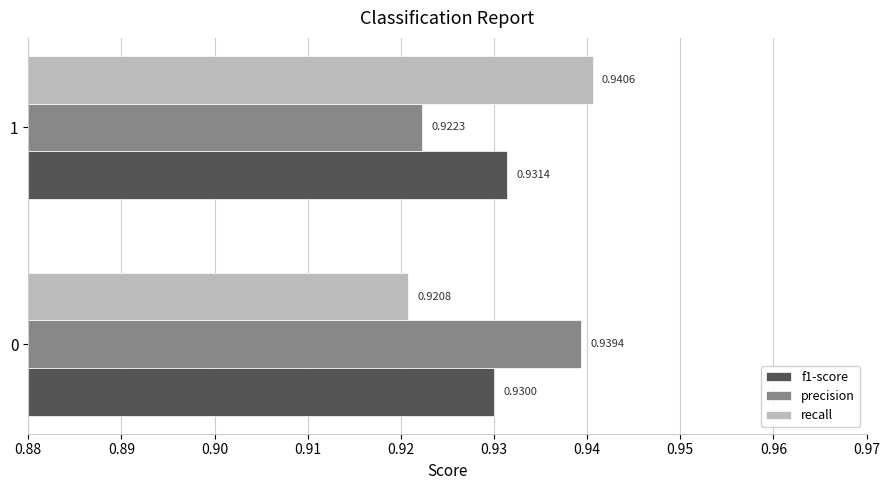

List the labels in order of recall value, smallest first.

0, 1